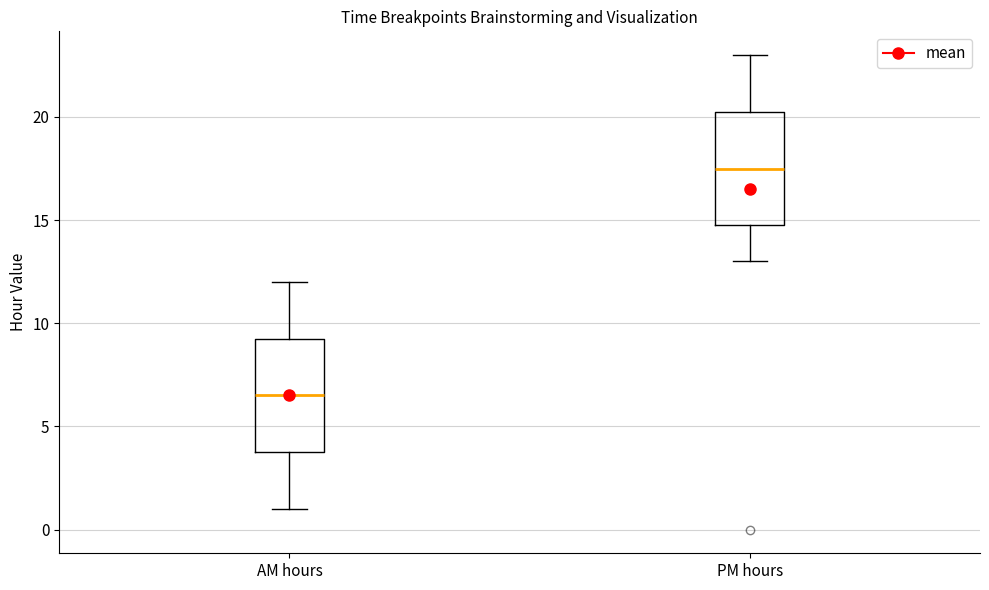

Which box's median line is the highest?

PM hours